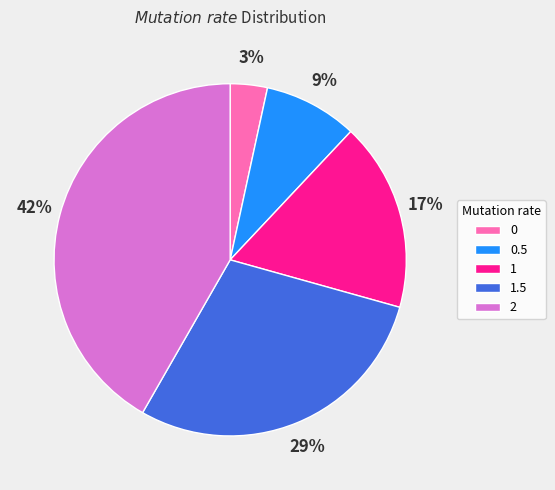

To the nearest percent, what is the combined percentage of 0 and 2?

45%